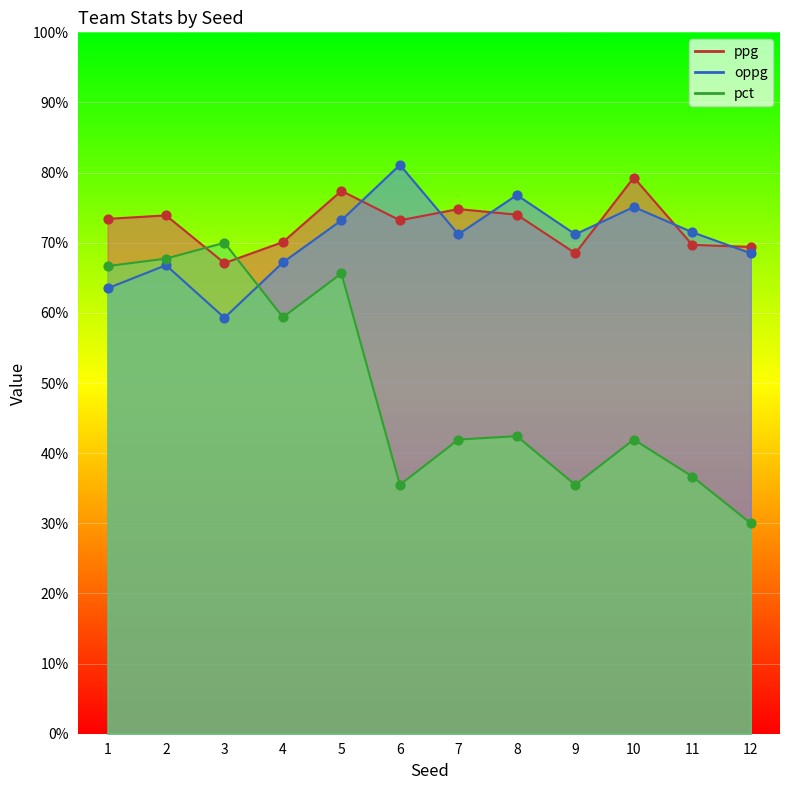

Which series has the largest Y range (max minus min)?

pct